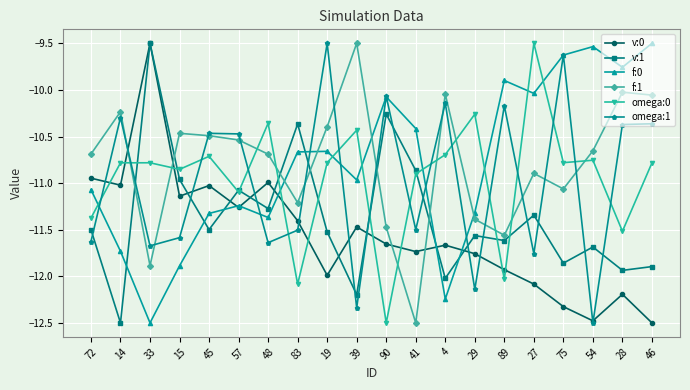

What is the sum of all omega:0 values?

-219.0